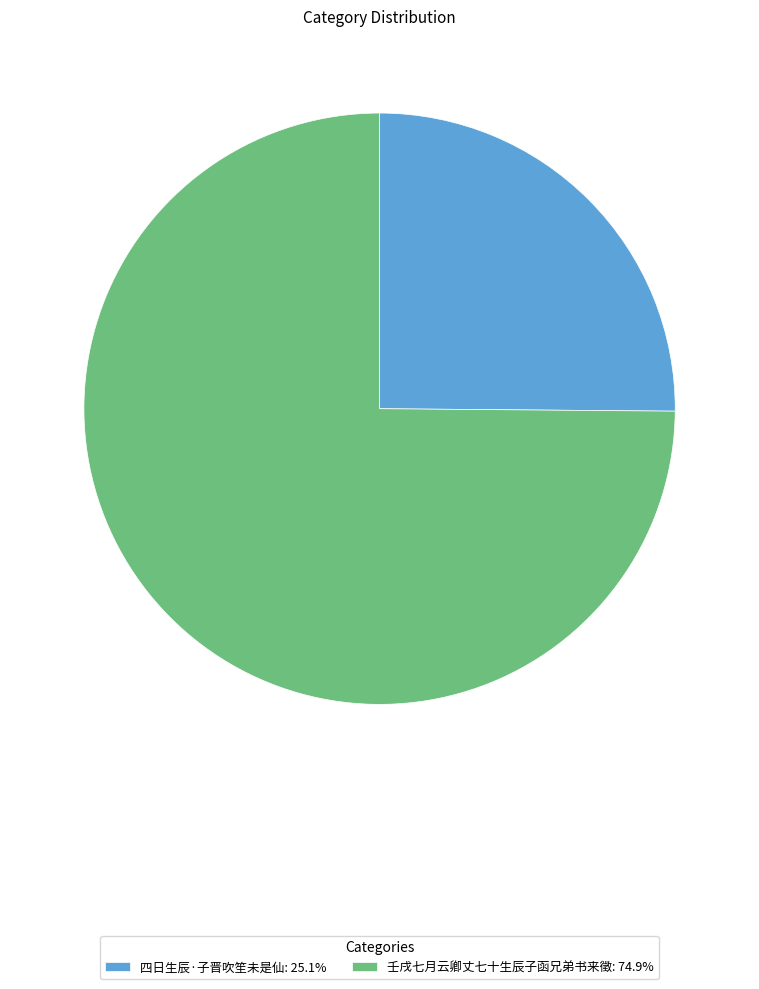

Combined, do 壬戌七月云卿丈七十生辰子函兄弟书来徵 and 四日生辰·子晋吹笙未是仙 account for over 50%?

Yes